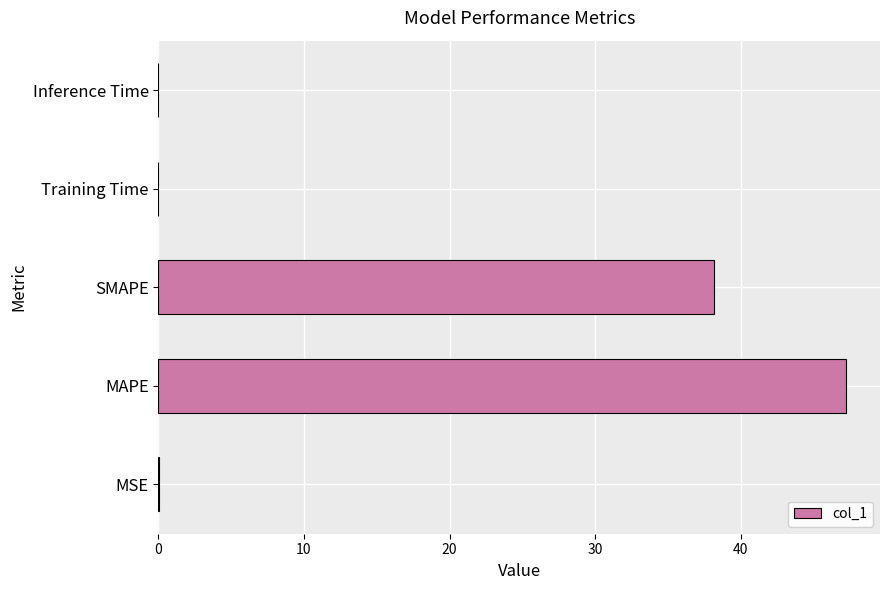

What is the sum of all values?

85.4